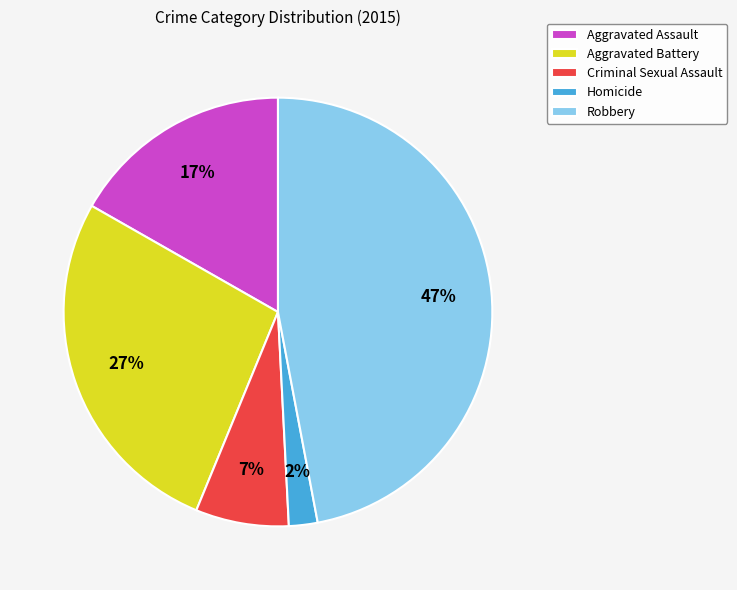

To the nearest percent, what is the difference between the largest and smallest slice percentages?

45%